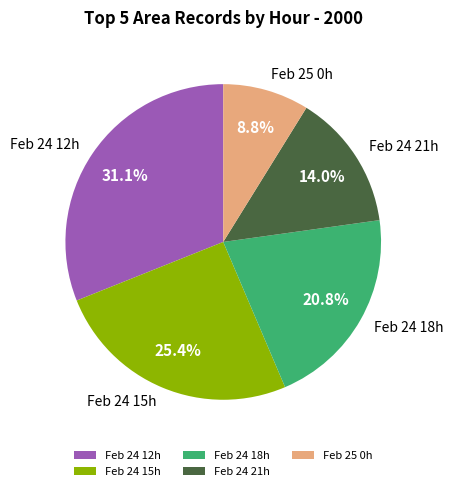

Which has a higher value, Feb 24 18h or Feb 24 21h?

Feb 24 18h